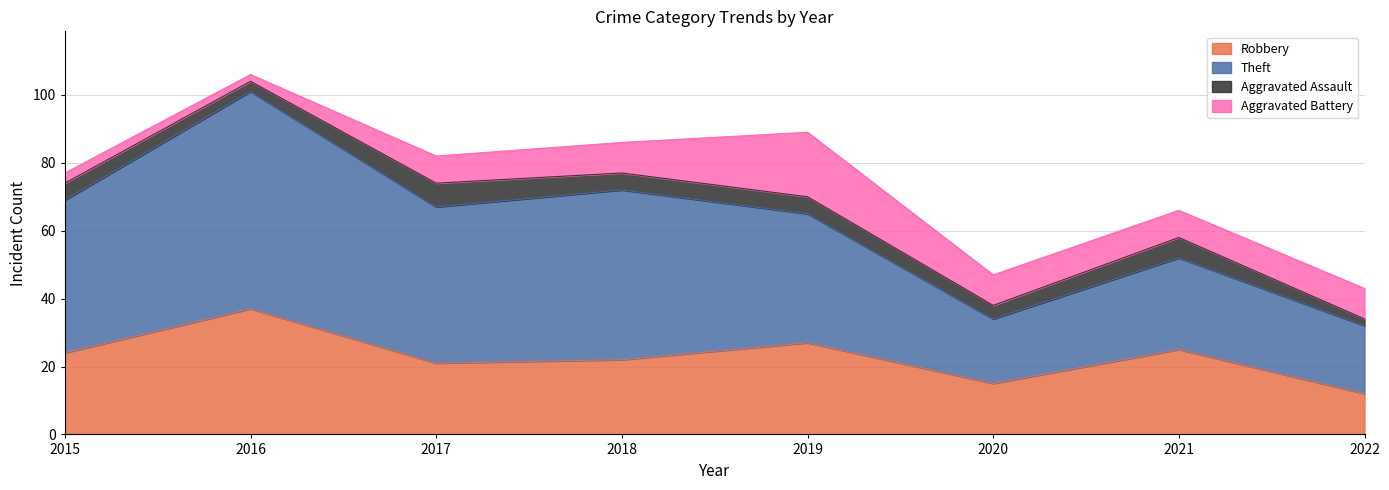

True or false: Theft has a value of 38 at 2019.

True